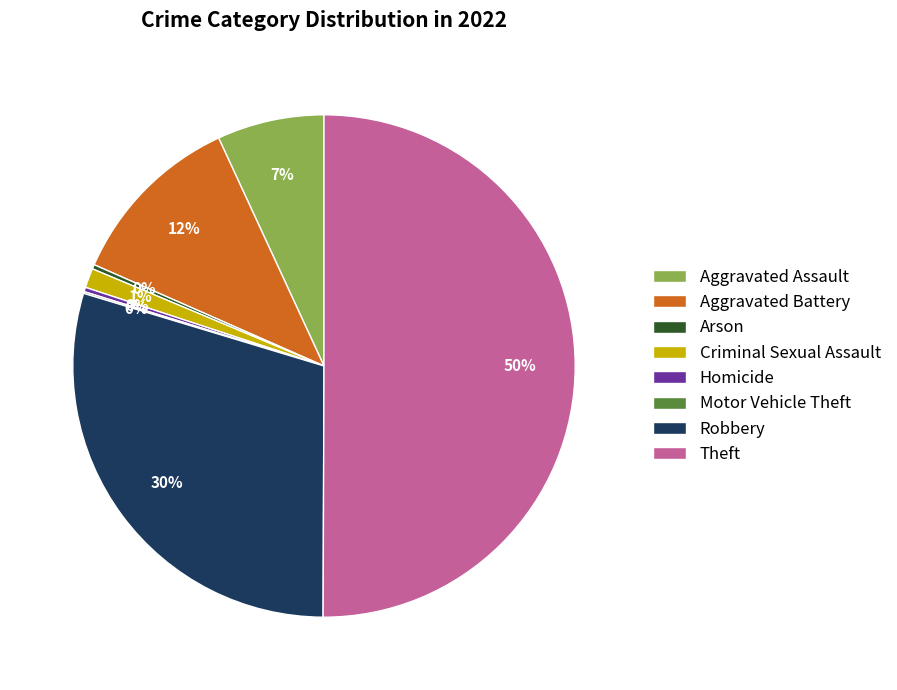

Which category has the biggest portion of the pie?

Theft